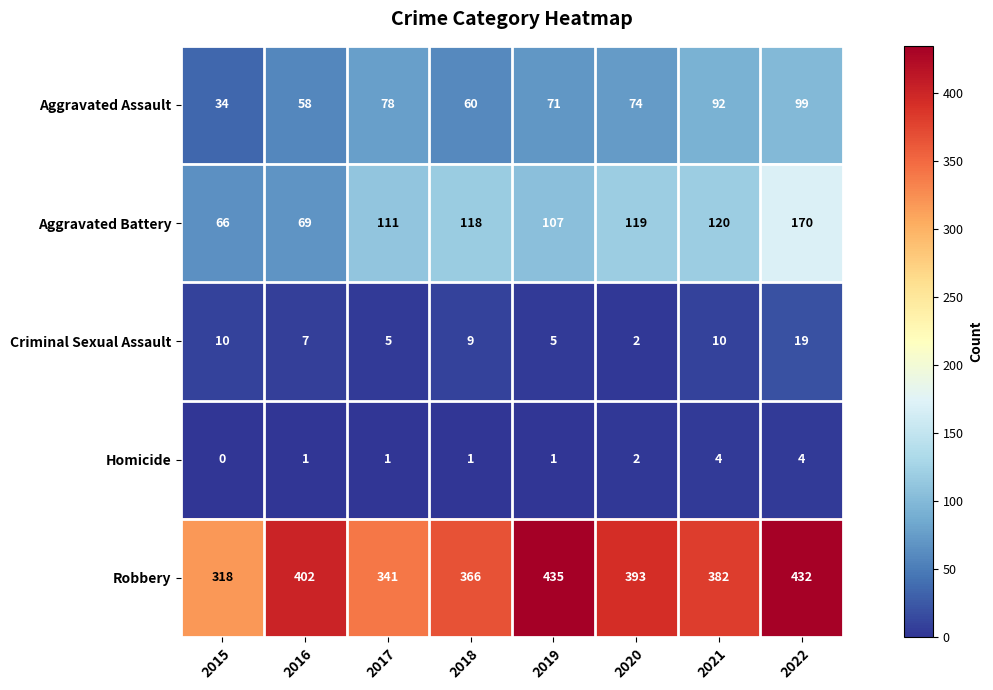

At 2019, list the series in order from smallest to largest.

Homicide, Criminal Sexual Assault, Aggravated Assault, Aggravated Battery, Robbery